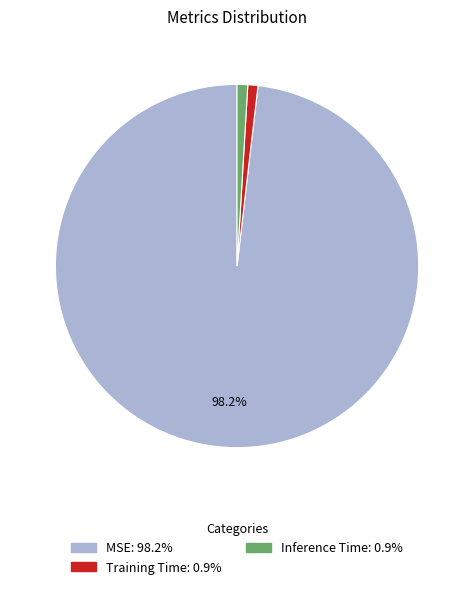

The Inference Time slice represents 7% of the pie. True or false?

False